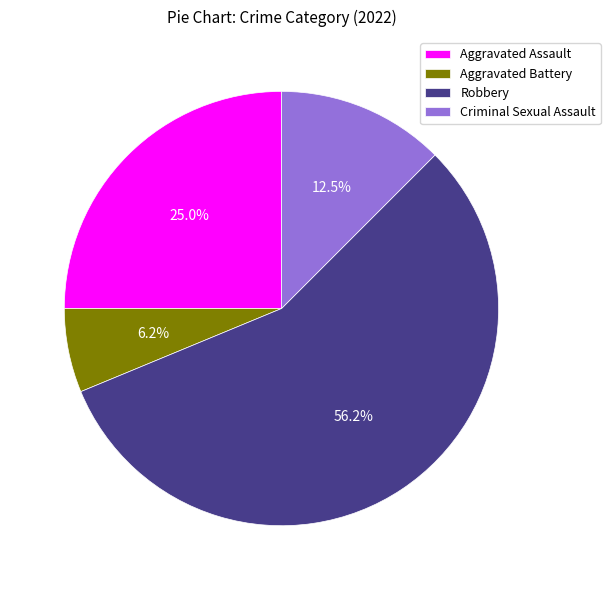

To the nearest percent, what percentage of the pie is Aggravated Assault?

25%